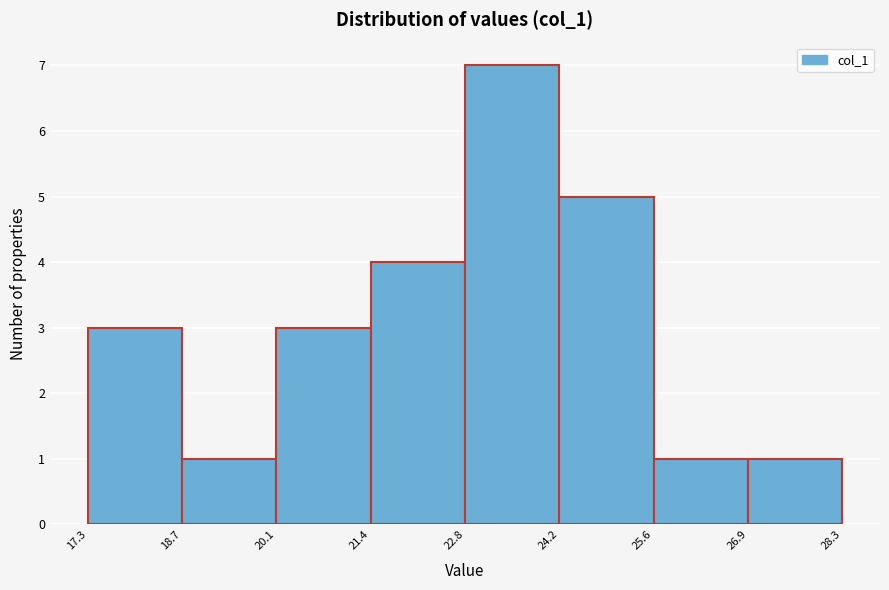

Reading left to right, transcribe this chart: for each bar, give the range it covers on the x-axis and its height. The values are not printed on the chart, so give them approximately, as read against the axis.

17.3 to 18.7: 3
18.7 to 20.1: 1
20.1 to 21.4: 3
21.4 to 22.8: 4
22.8 to 24.2: 7
24.2 to 25.6: 5
25.6 to 26.9: 1
26.9 to 28.3: 1